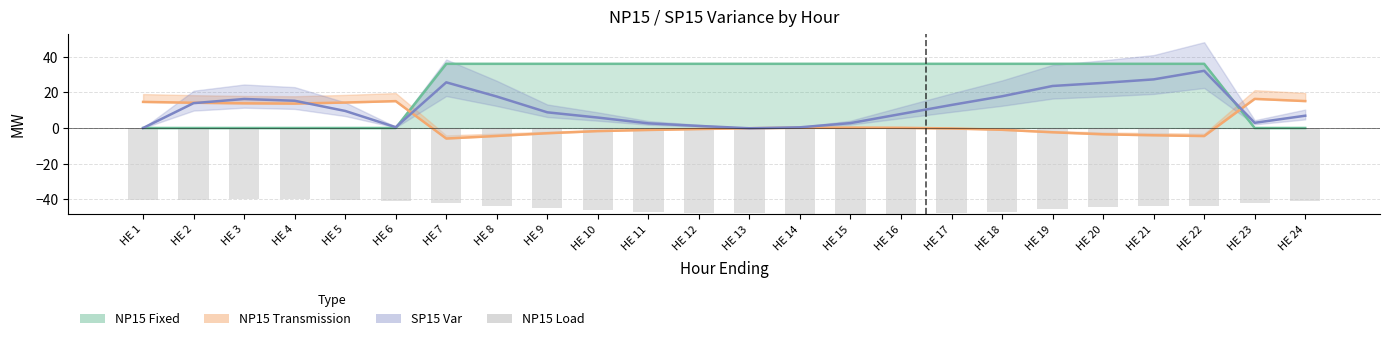

At which category does the chart reach its peak across all series?

HE 15